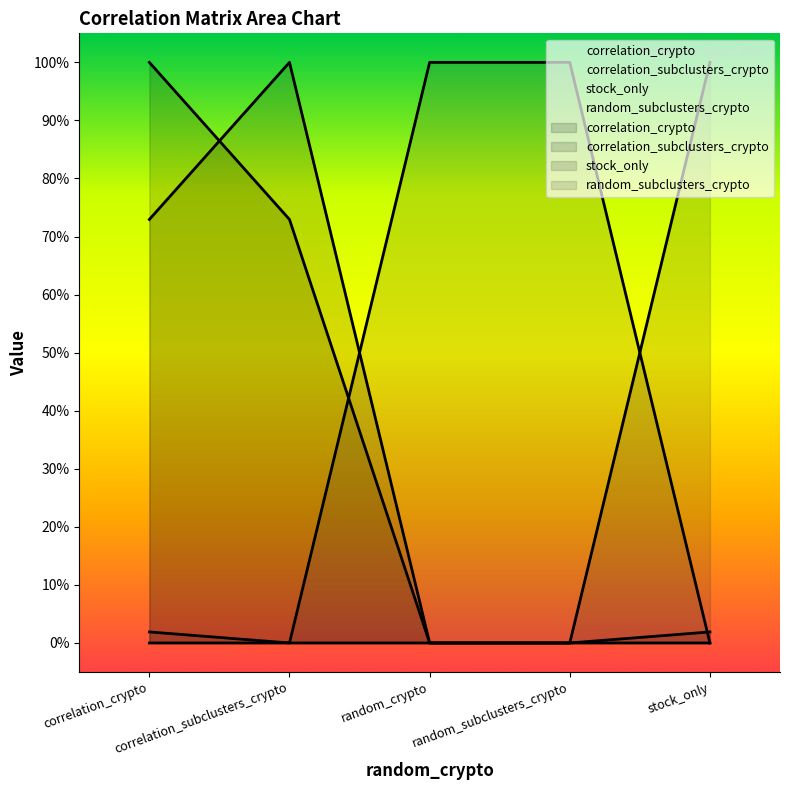

What is the label of the 3rd point from the left?

random_crypto